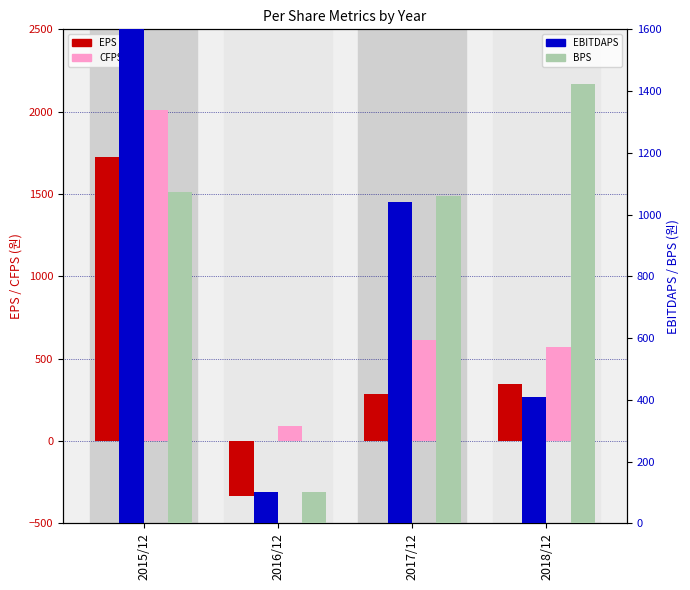

How many series are shown in this chart?

4